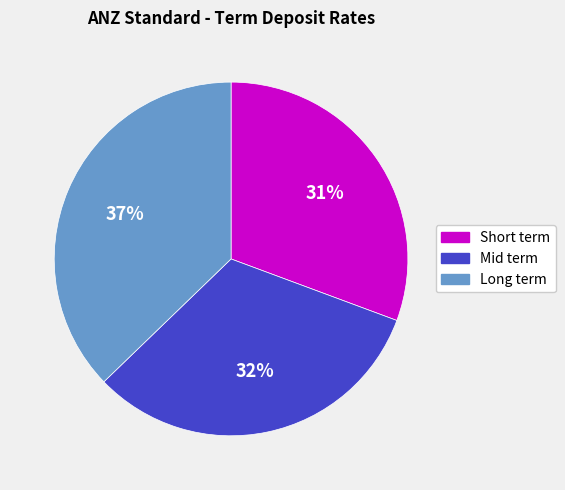

Approximately how many times larger is the value at Mid term compared to Short term?

1.0